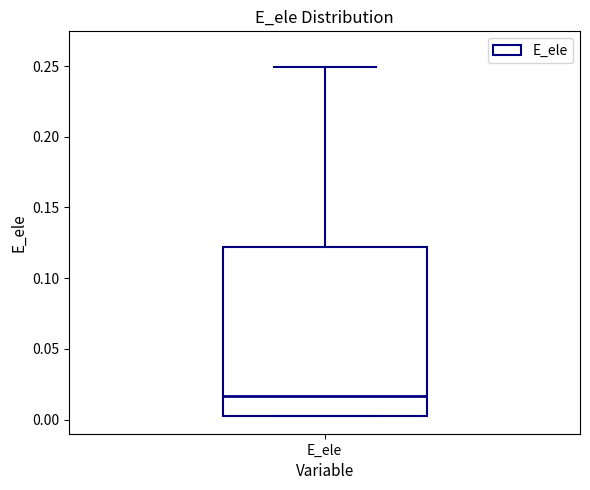

Where is the lower edge of the box for E_ele on the y-axis? The values are not printed on the chart, so give them approximately, as read against the axis.

0.005